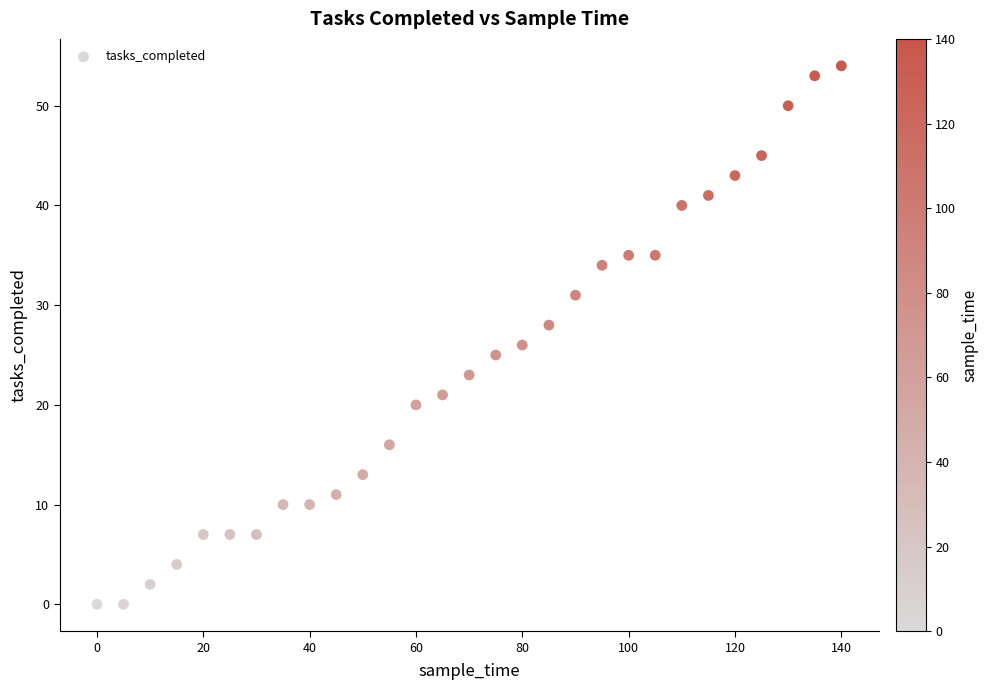

What is the range of Y values (max minus min)?

54